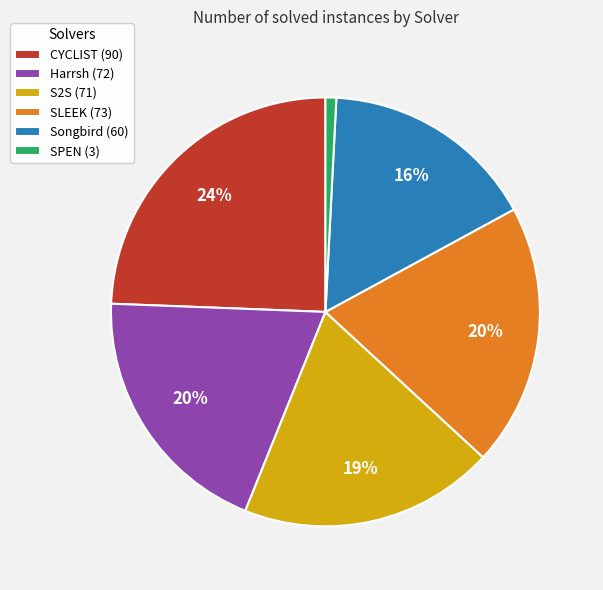

To the nearest percent, what is the combined percentage of Songbird and Harrsh?

36%